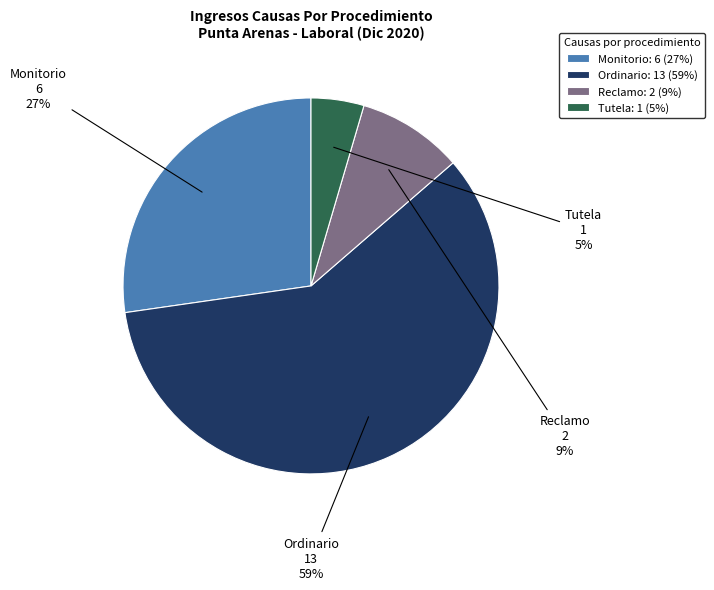

Which slice is the largest?

Ordinario